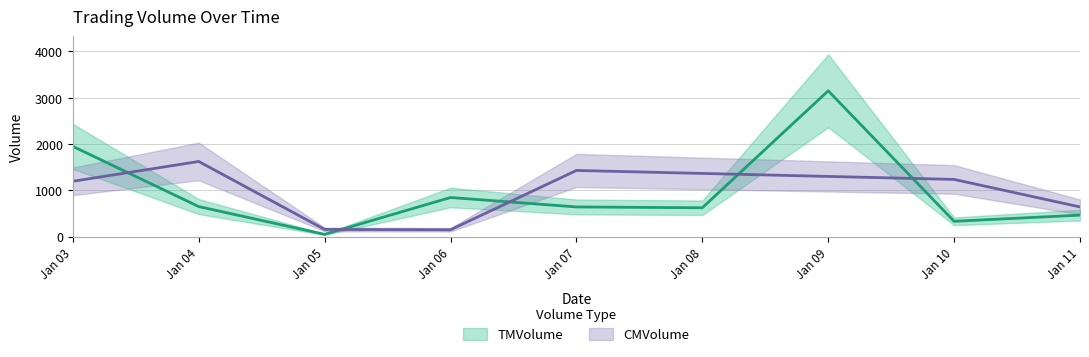

Rank the series at Jan 09 from highest to lowest value.

TMVolume, CMVolume